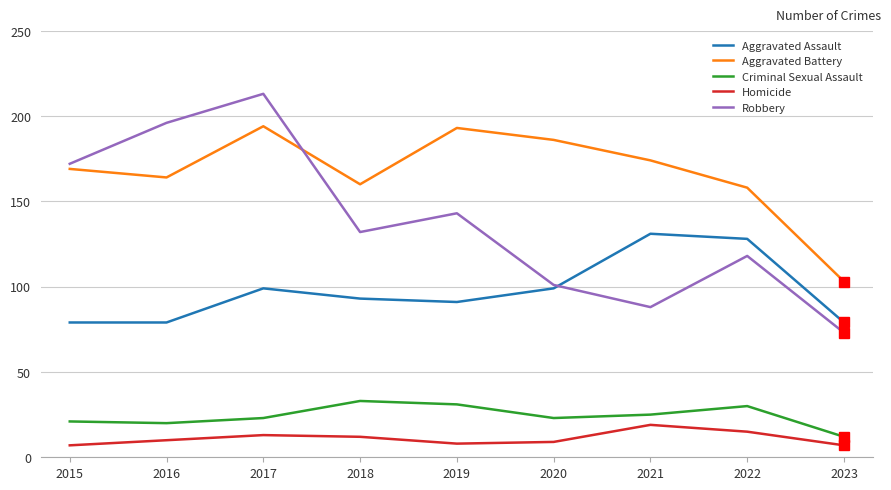

True or false: Aggravated Battery has more than 2 interior local peaks.

False